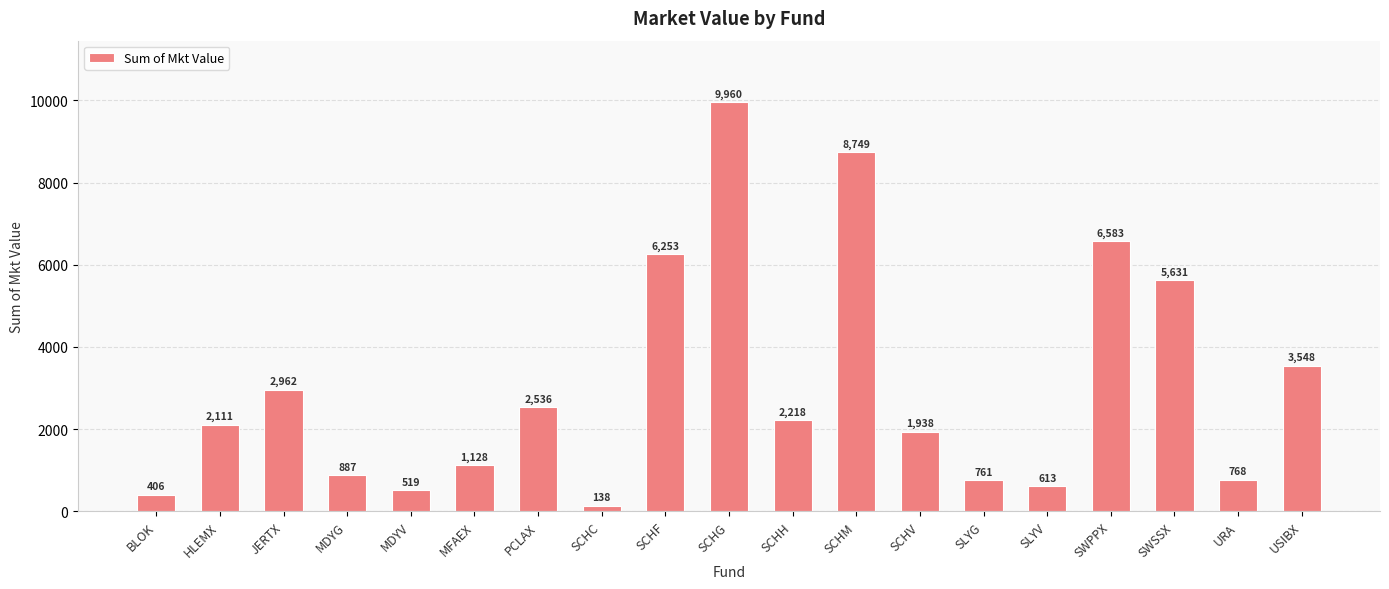

Which has a higher value, SCHH or JERTX?

JERTX